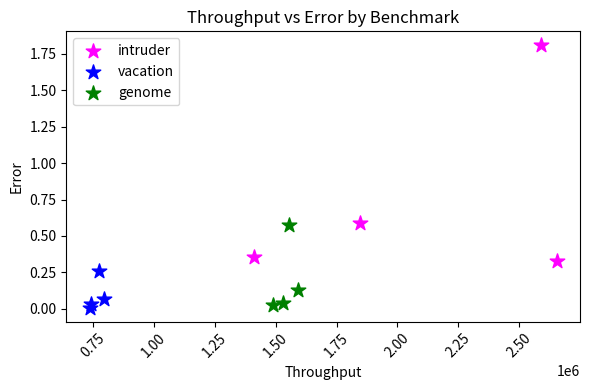

What are all the series names shown in the legend?

intruder, vacation, genome